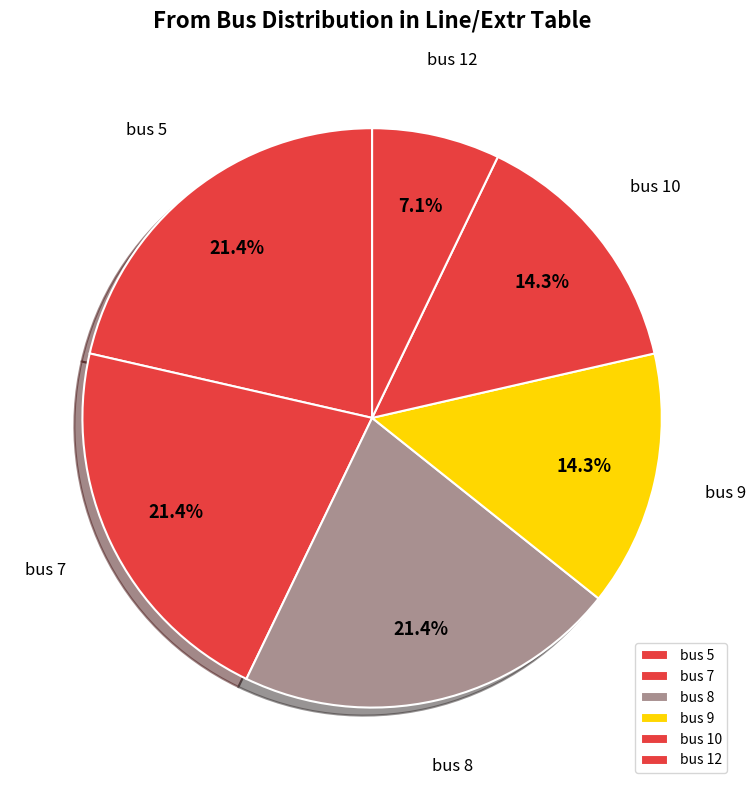

Combined, do bus 7 and bus 8 account for over 50%?

No